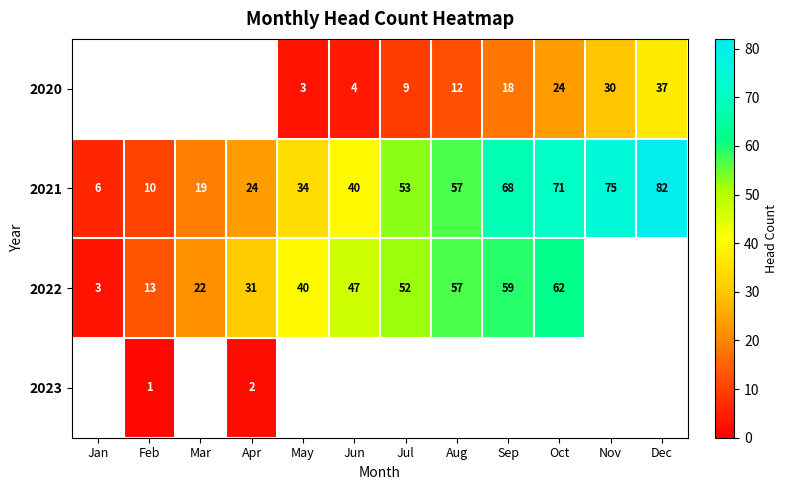

Which category has the highest value across all series?

Dec